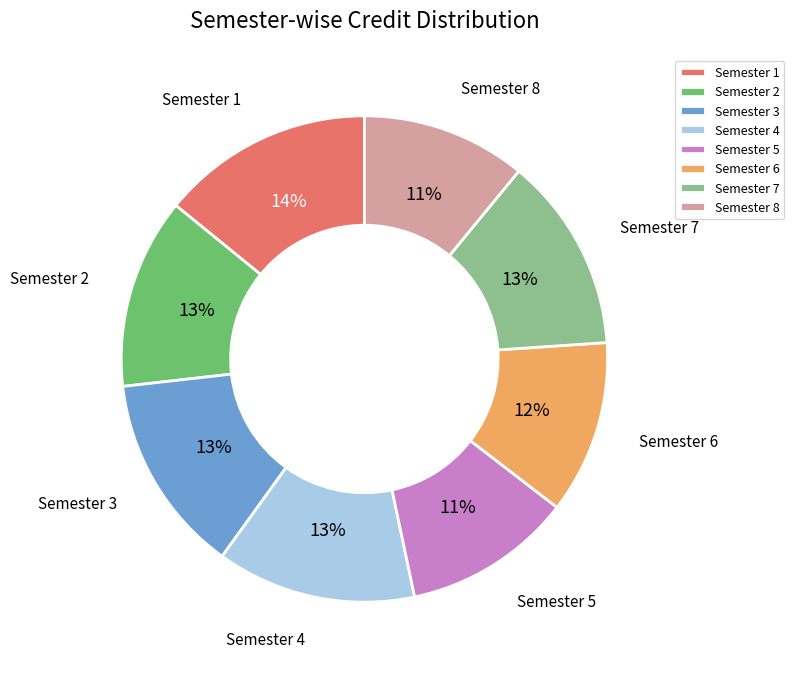

Is the sum of Semester 3 and Semester 8 greater than half?

No